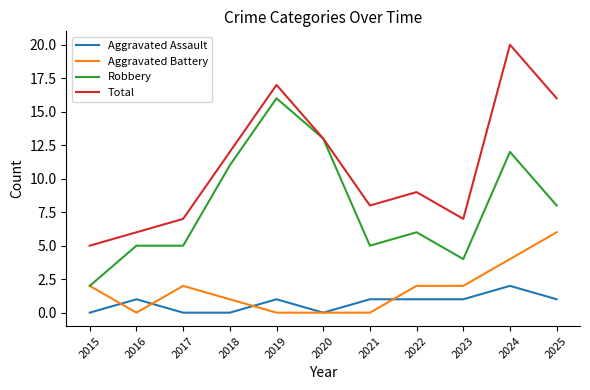

True or false: Total and Aggravated Battery cross at least once.

False